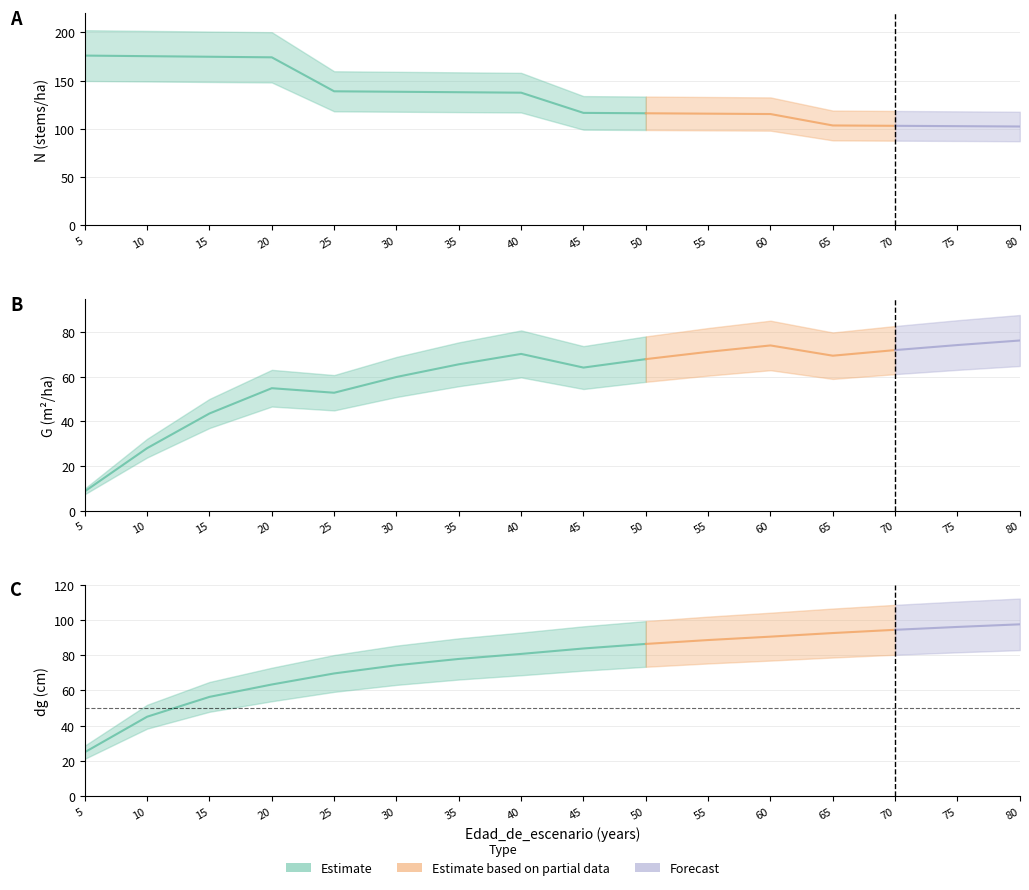

How many lines are shown in the chart?

3